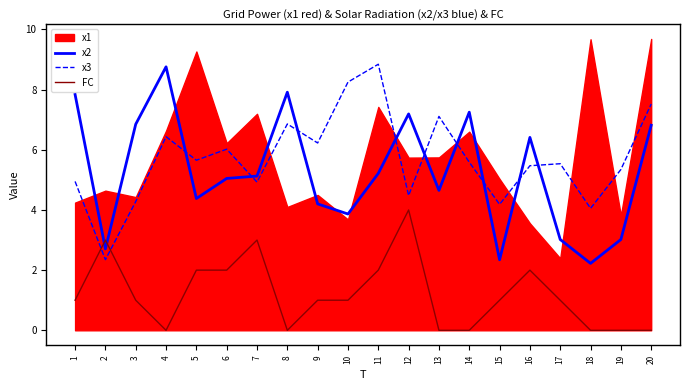

The FC series shows 1.0 at 15. True or false?

True